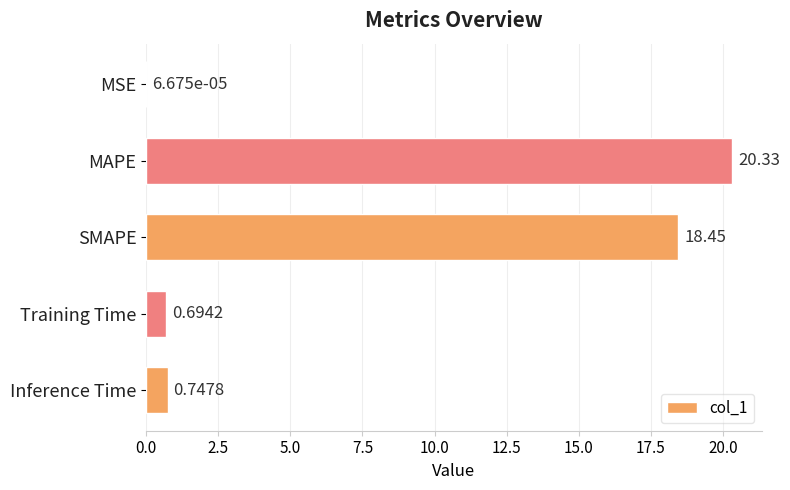

What is the average value?

8.0